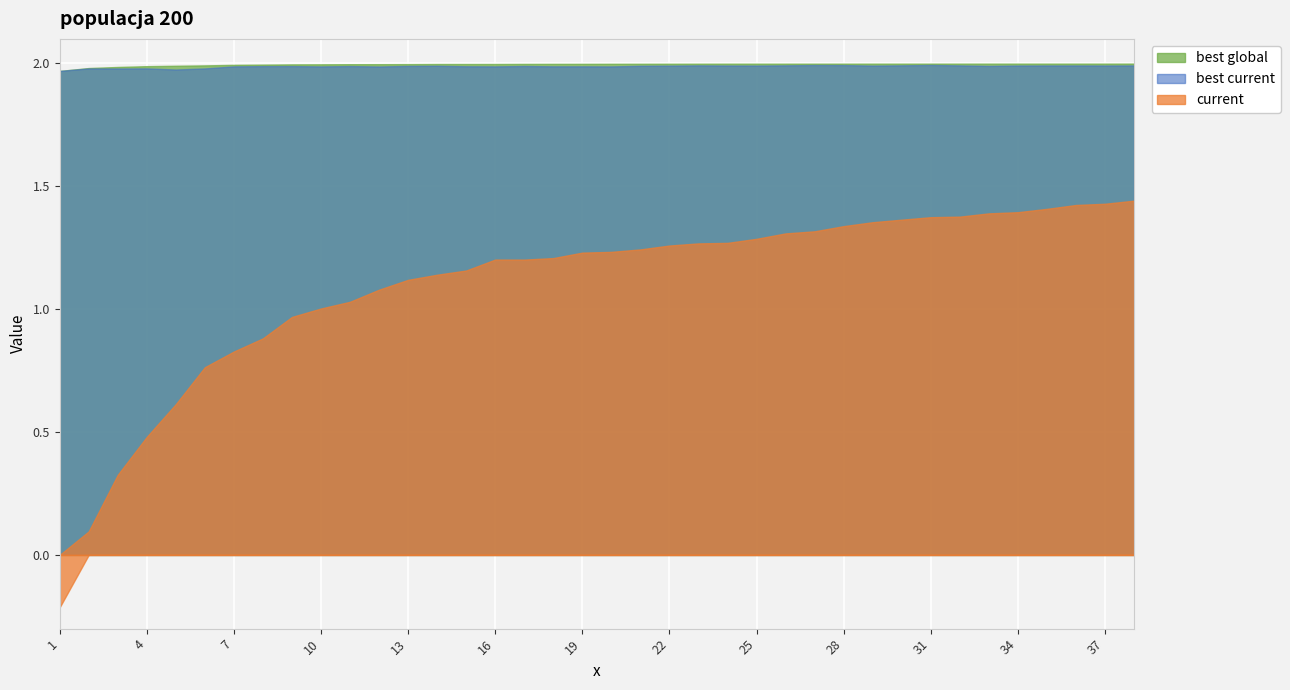

How many best current values are between 1 and 2?

38